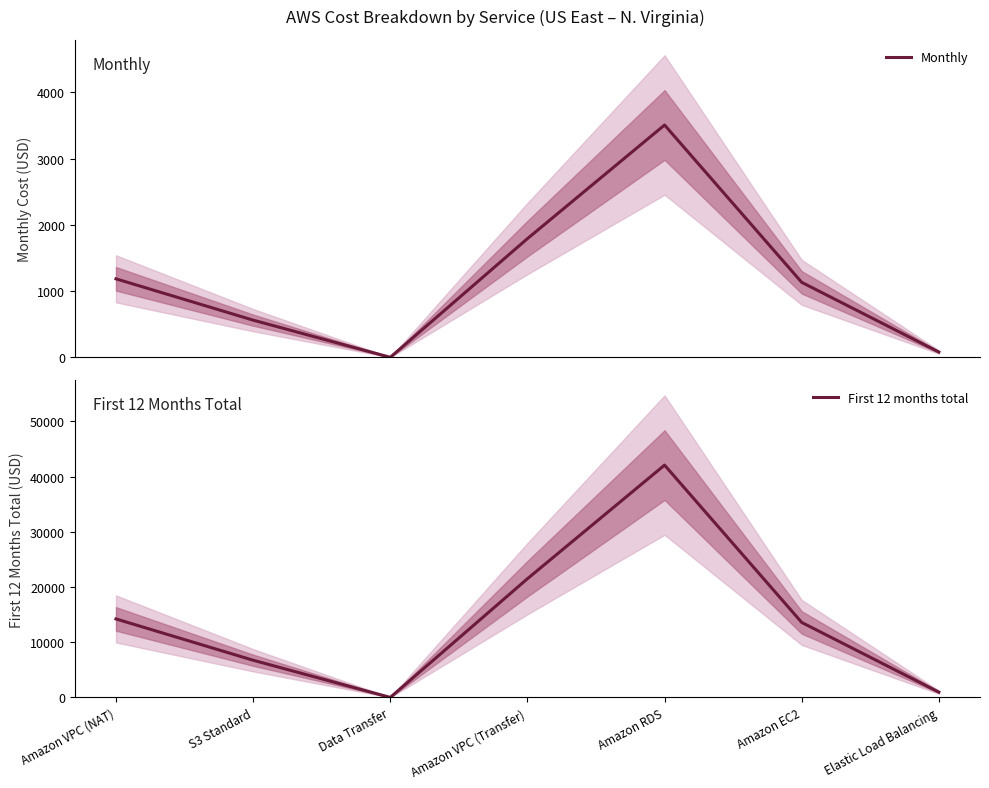

Which series has the largest range (max minus min)?

First 12 months total